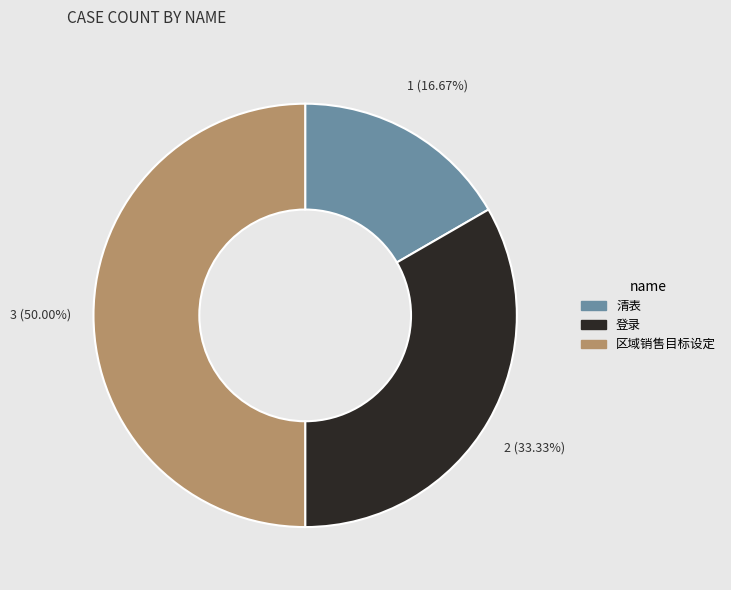

What percentage is the 区域销售目标设定 slice, to the nearest percent?

50%